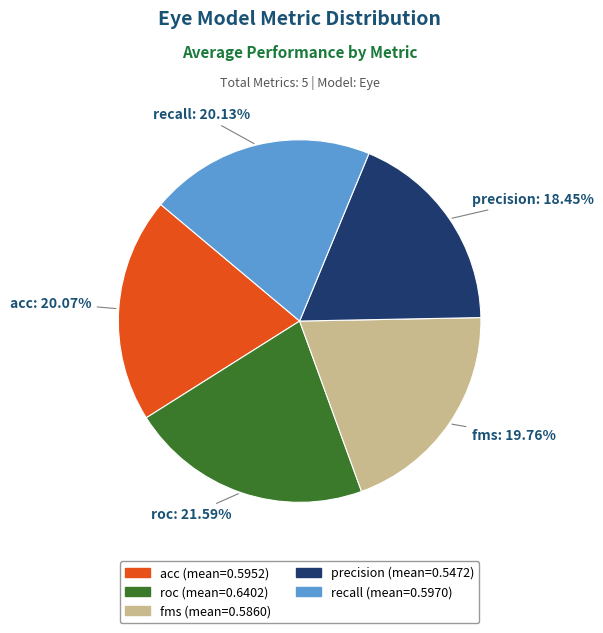

Which has a higher value, precision or acc?

acc